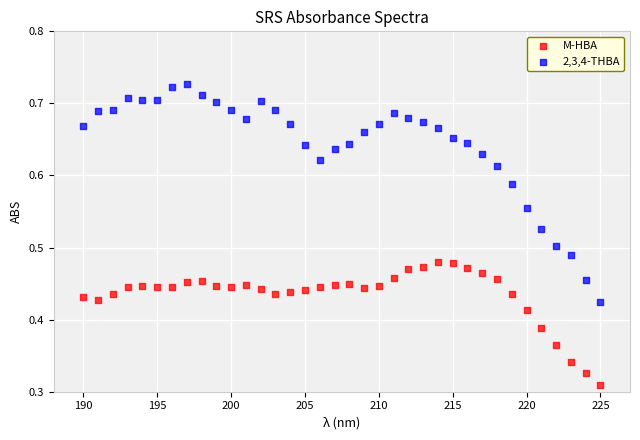

Which series has the largest Y range (max minus min)?

2,3,4-THBA